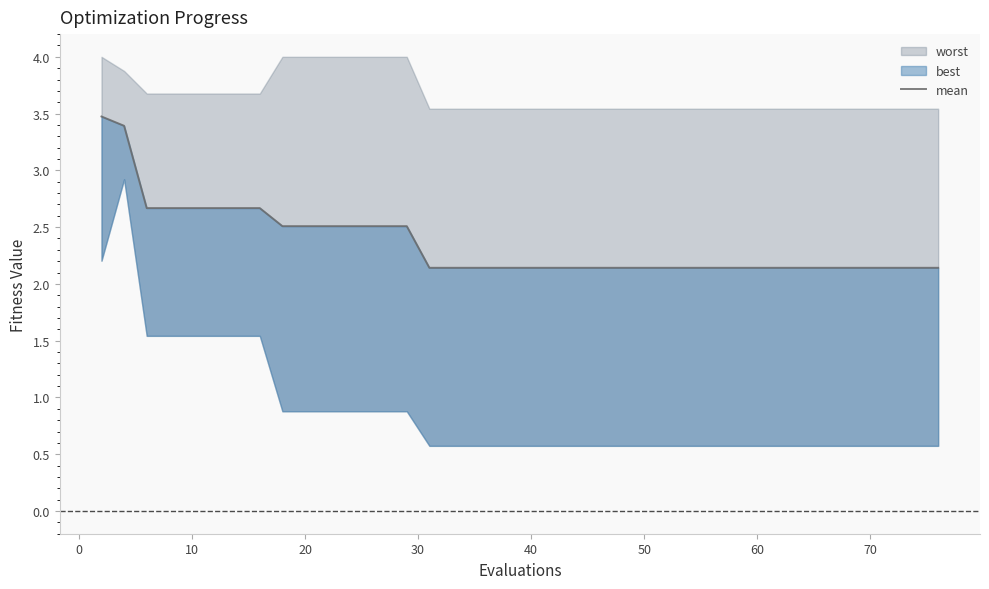

What is the difference between the maximum and minimum values?

1.3